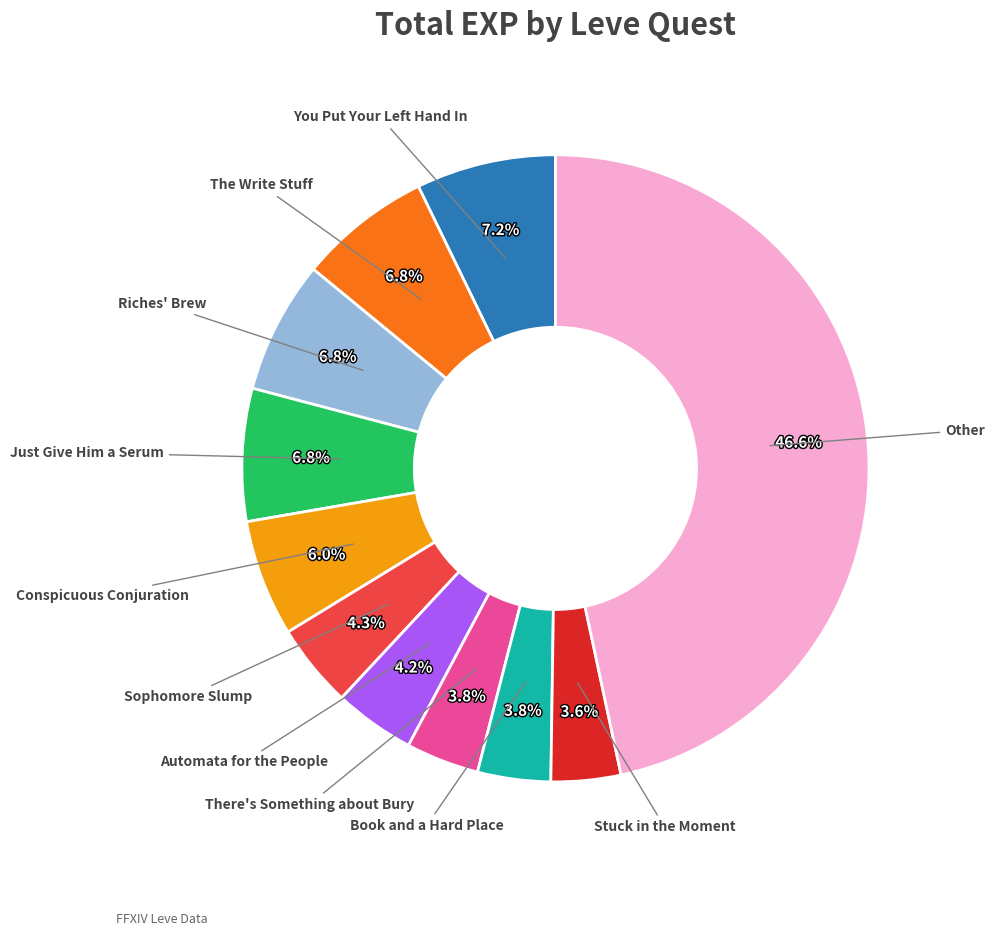

How many slices are in this pie chart?

11